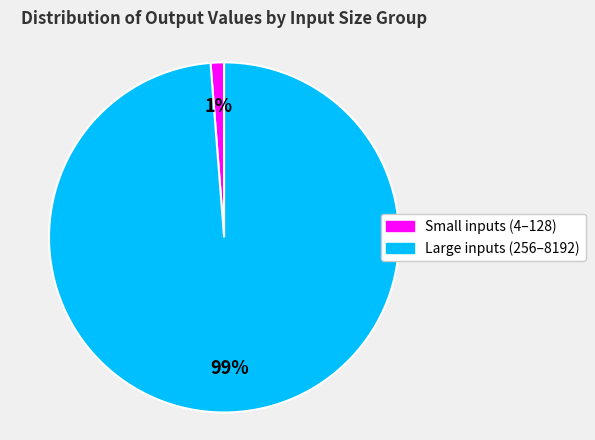

Count the number of slices in the pie.

2